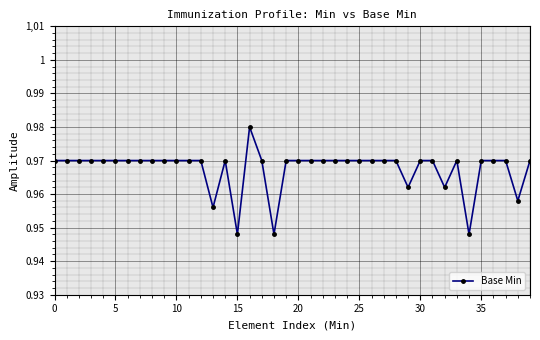

Reading left to right, transcribe all the data shown in this chart.

1.0	1.0	1.0	1.0	1.0	1.0	1.0	1.0	1.0	1.0	1.0	1.0	1.0	1.0	1.0	0.9	1.0	1.0	0.9	1.0	1.0	1.0	1.0	1.0	1.0	1.0	1.0	1.0	1.0	1.0	1.0	1.0	1.0	1.0	0.9	1.0	1.0	1.0	1.0	1.0